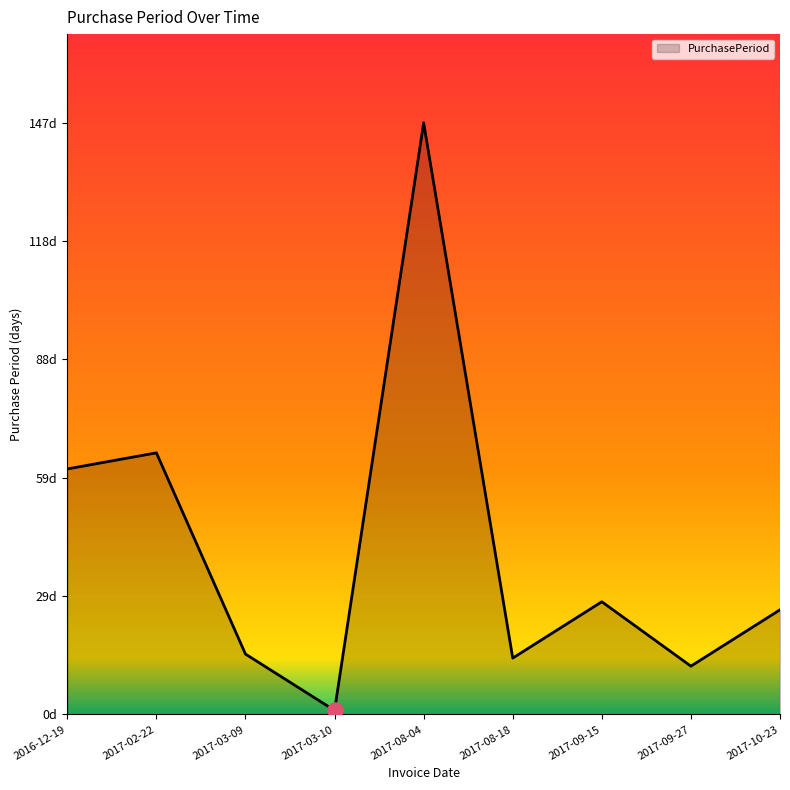

Between 2017-08-18 and 2017-03-10, which is larger?

2017-08-18